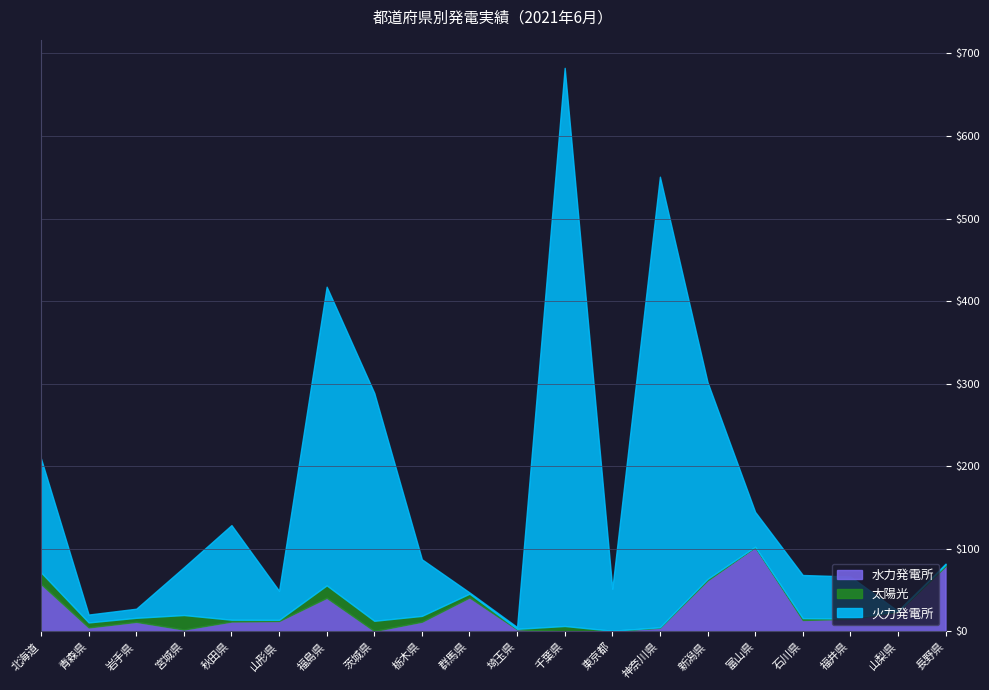

At which label does 太陽光 reach its peak?

宮城県